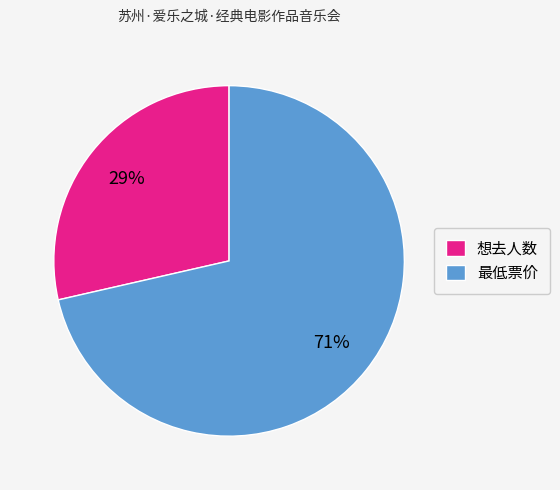

Which category has the biggest portion of the pie?

最低票价